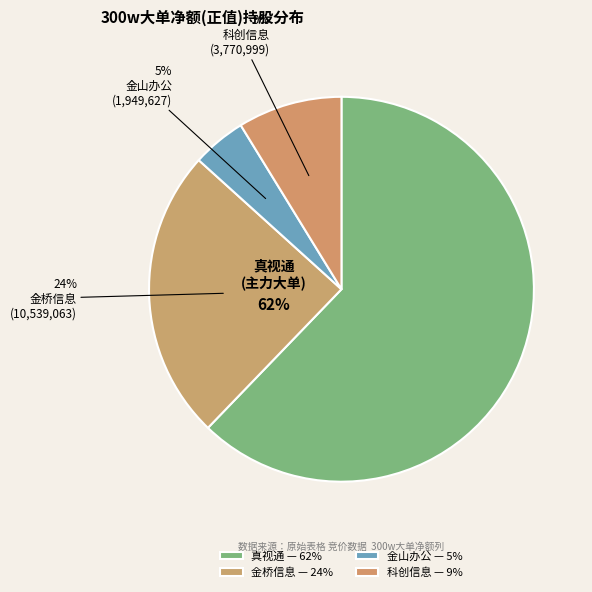

Rank the categories by value from lowest to highest.

金山办公(1949627), 科创信息(3770999), 金桥信息(10539063), 真视通(26759798)